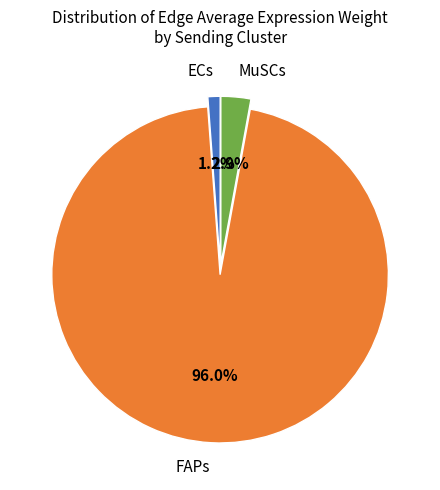

Does FAPs represent more than half of the total?

Yes